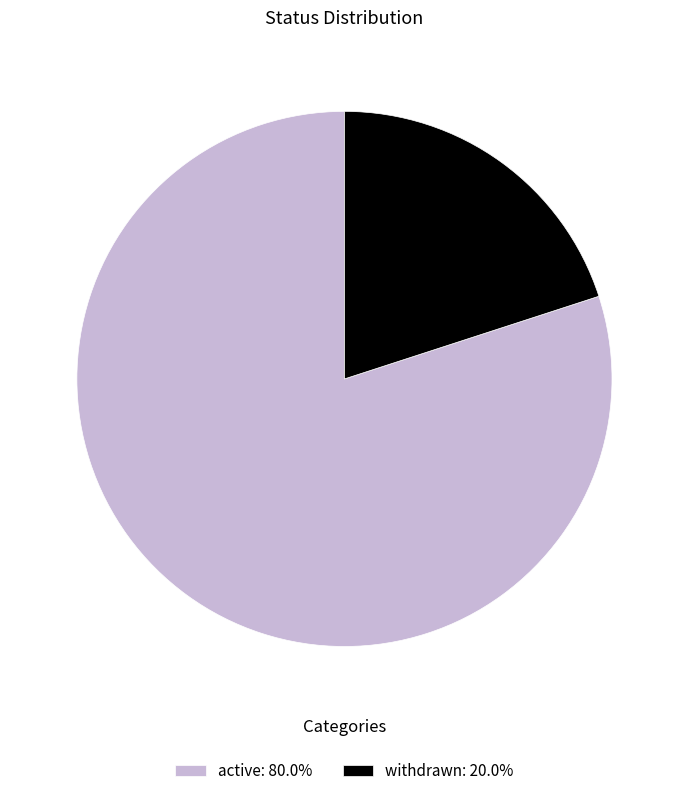

Which has a higher value, active or withdrawn?

active